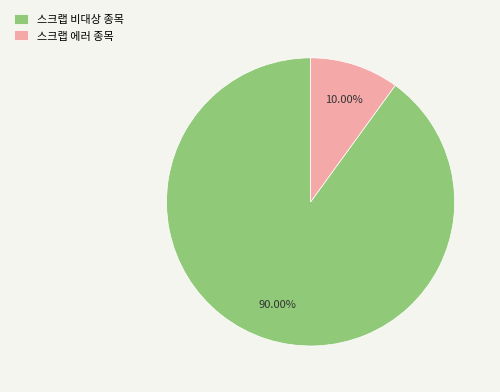

Rank the categories by value from highest to lowest.

스크랩 비대상 종목, 스크랩 에러 종목